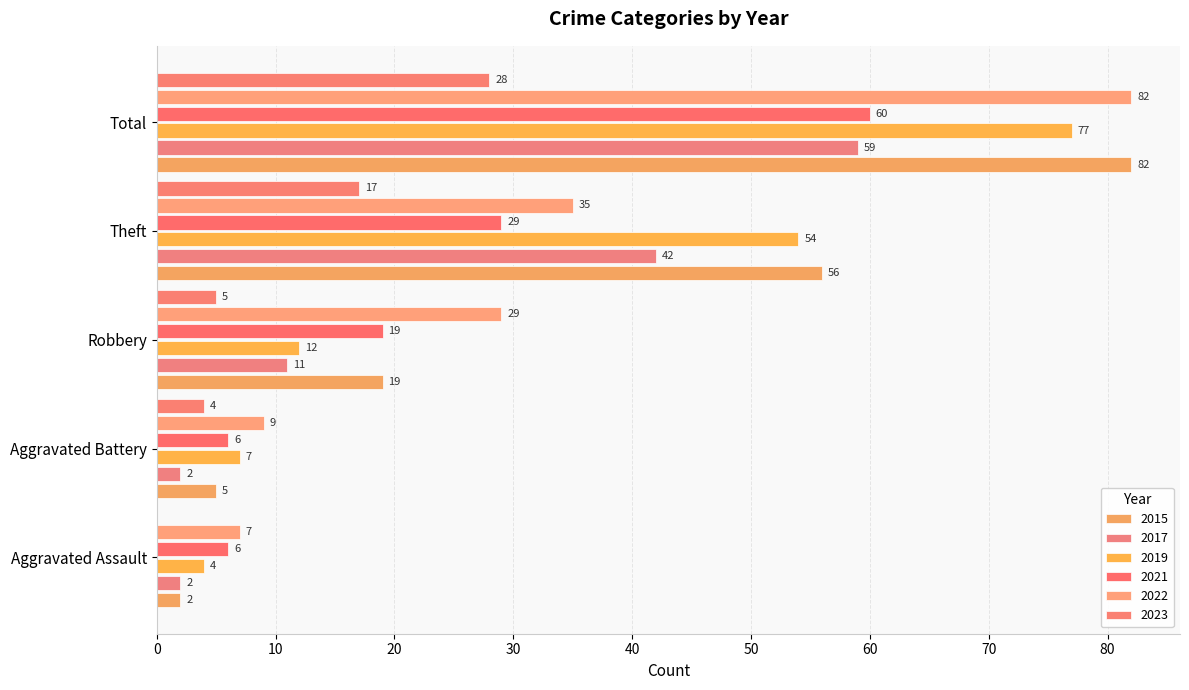

Rank the series at Aggravated Assault from highest to lowest value.

2022, 2021, 2019, 2015, 2017, 2023